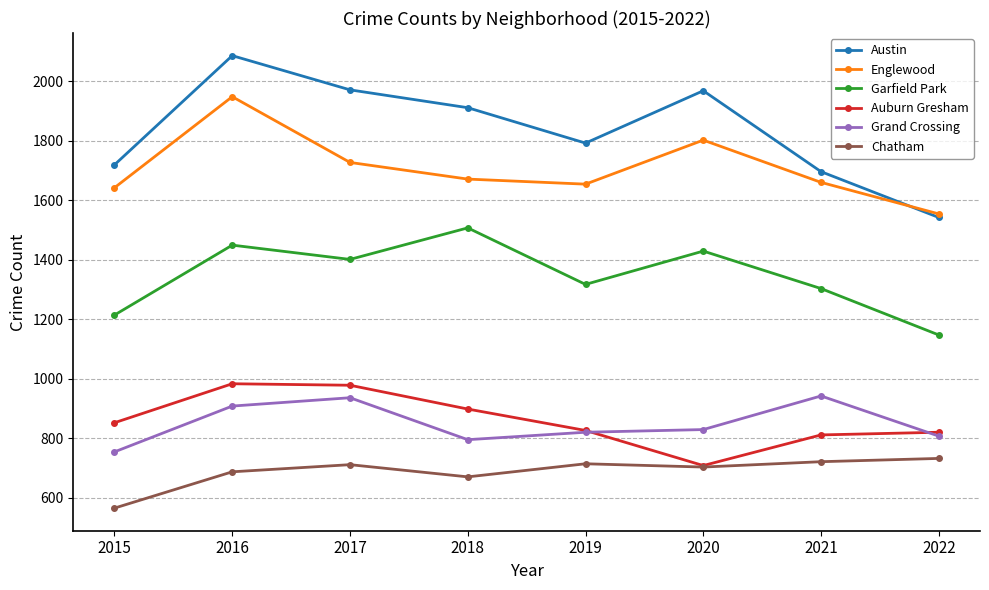

What is the value of the Grand Crossing point at the 2nd from the left?

908